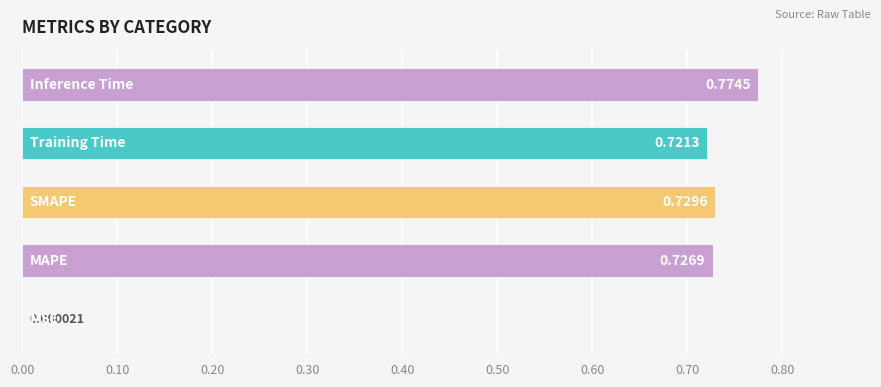

What is the sum of all values?

3.0